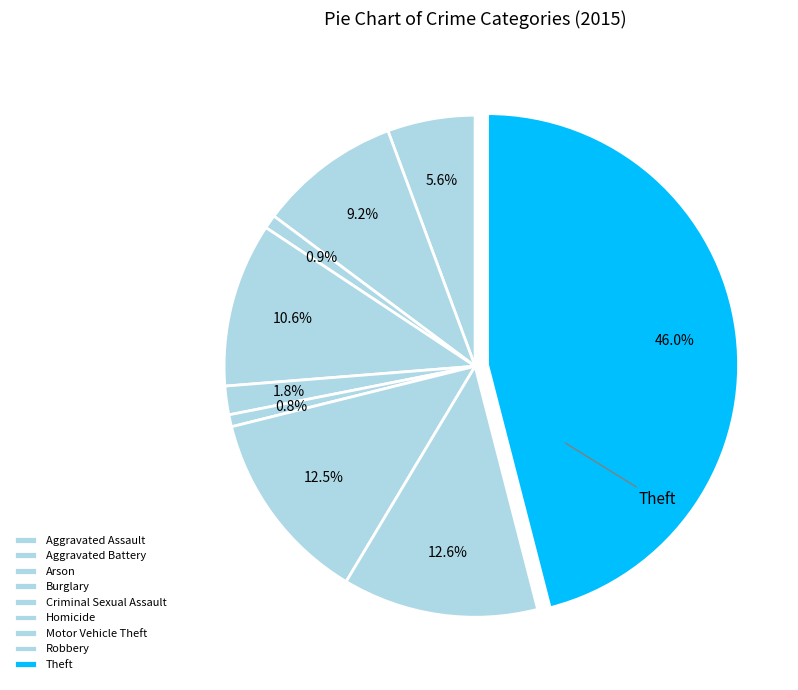

To the nearest percent, what is the difference between the largest and smallest slice percentages?

45%